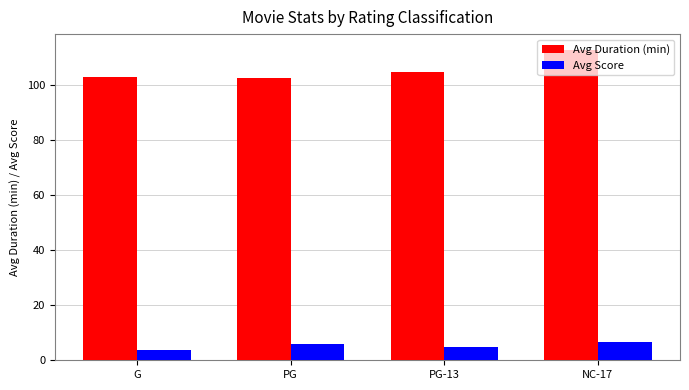

Which series has the largest total across all categories?

Avg Duration (min)